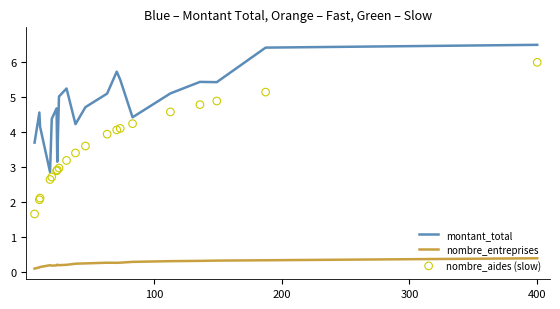

What are all the series names shown in the legend?

montant_total, nombre_entreprises, nombre_aides (slow)